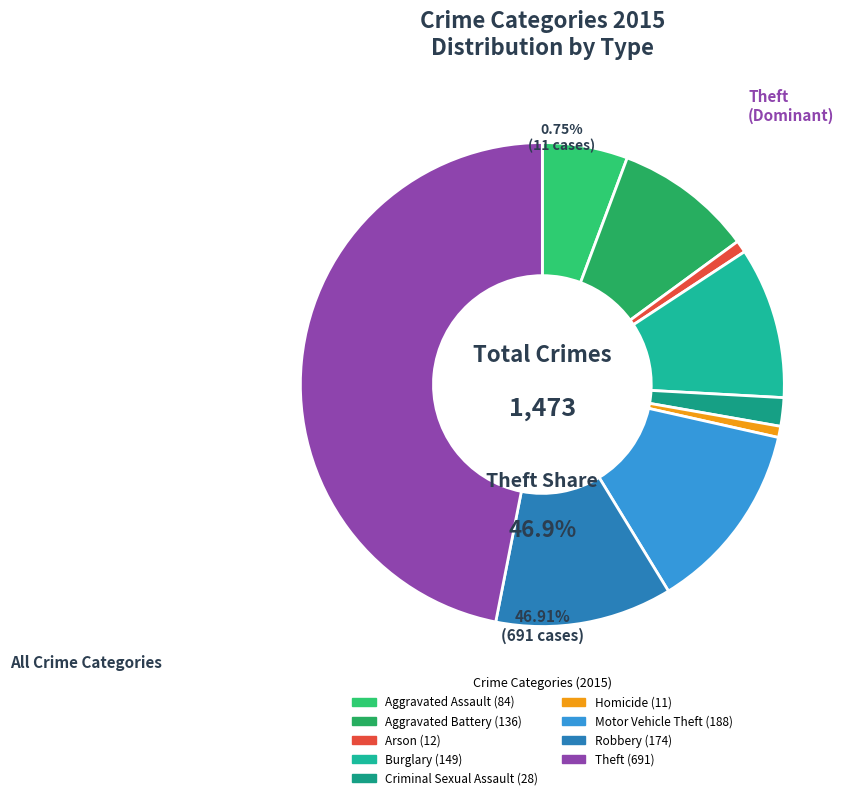

Is there any slice that represents more than half of the pie?

No